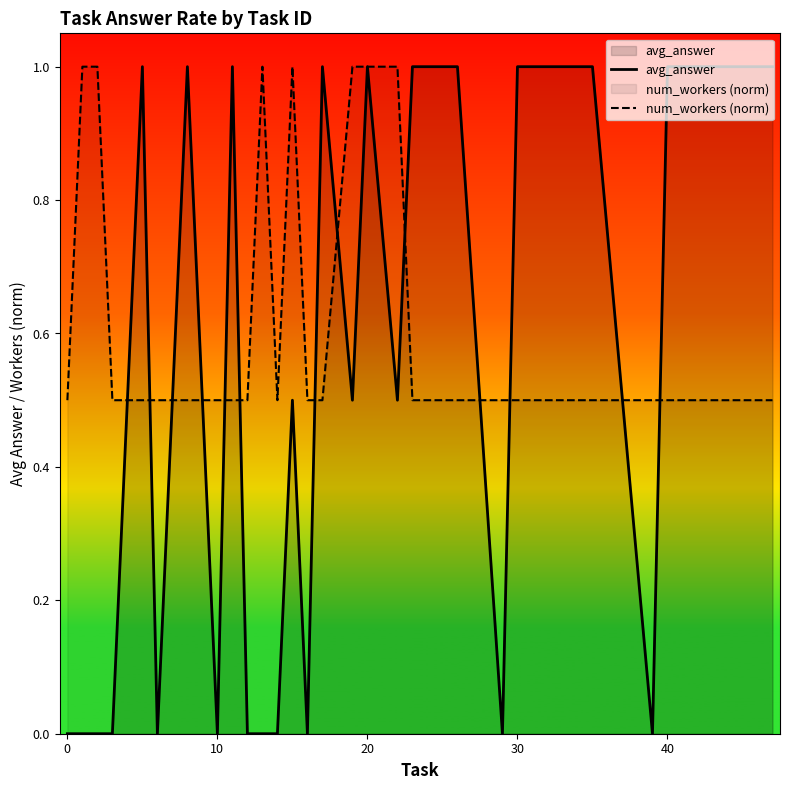

True or false: avg_answer and num_workers (norm) cross at least once.

True